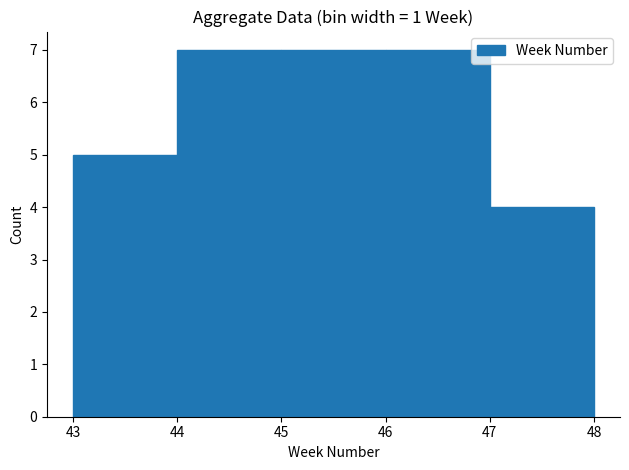

Reading left to right, list every bar in this chart as the range it spans on the x-axis followed by its height. The values are not printed on the chart, so give them approximately, as read against the axis.

43 to 44: 5
44 to 45: 7
45 to 46: 7
46 to 47: 7
47 to 48: 4